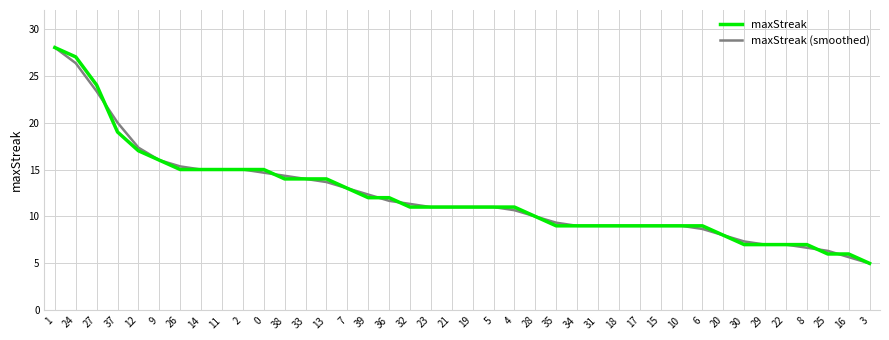

The maxStreak series shows 5.0 at 10. True or false?

False